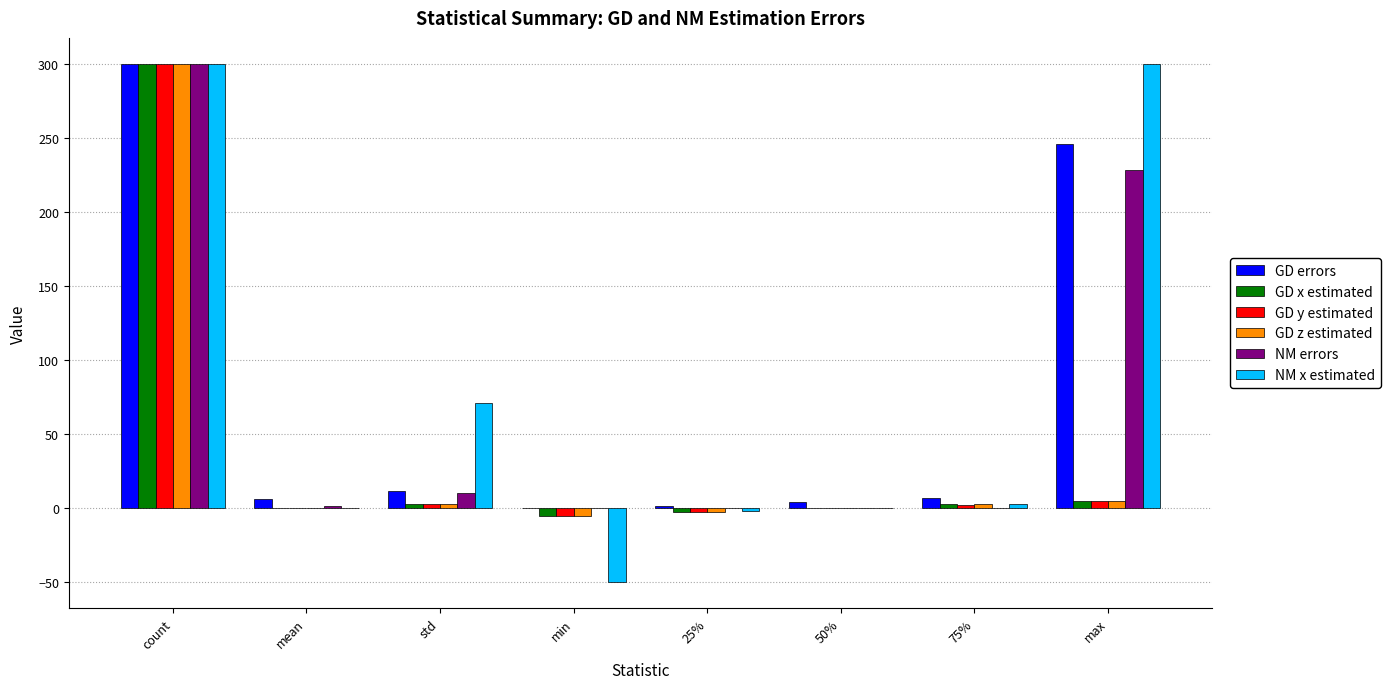

Where does the NM errors series first go above 1?

count